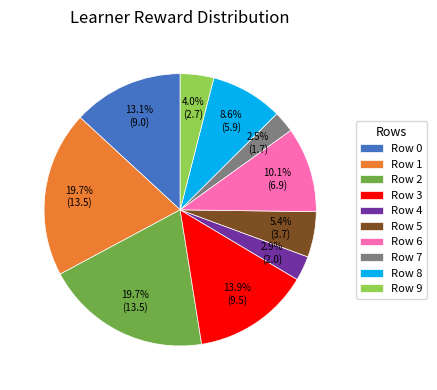

Combined, what portion of the pie is Row 5 and Row 9?

9.4%